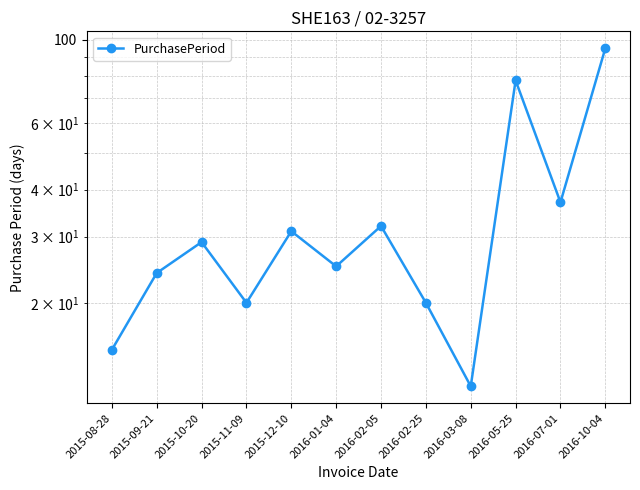

At which category does the data reach its first local peak?

2015-10-20